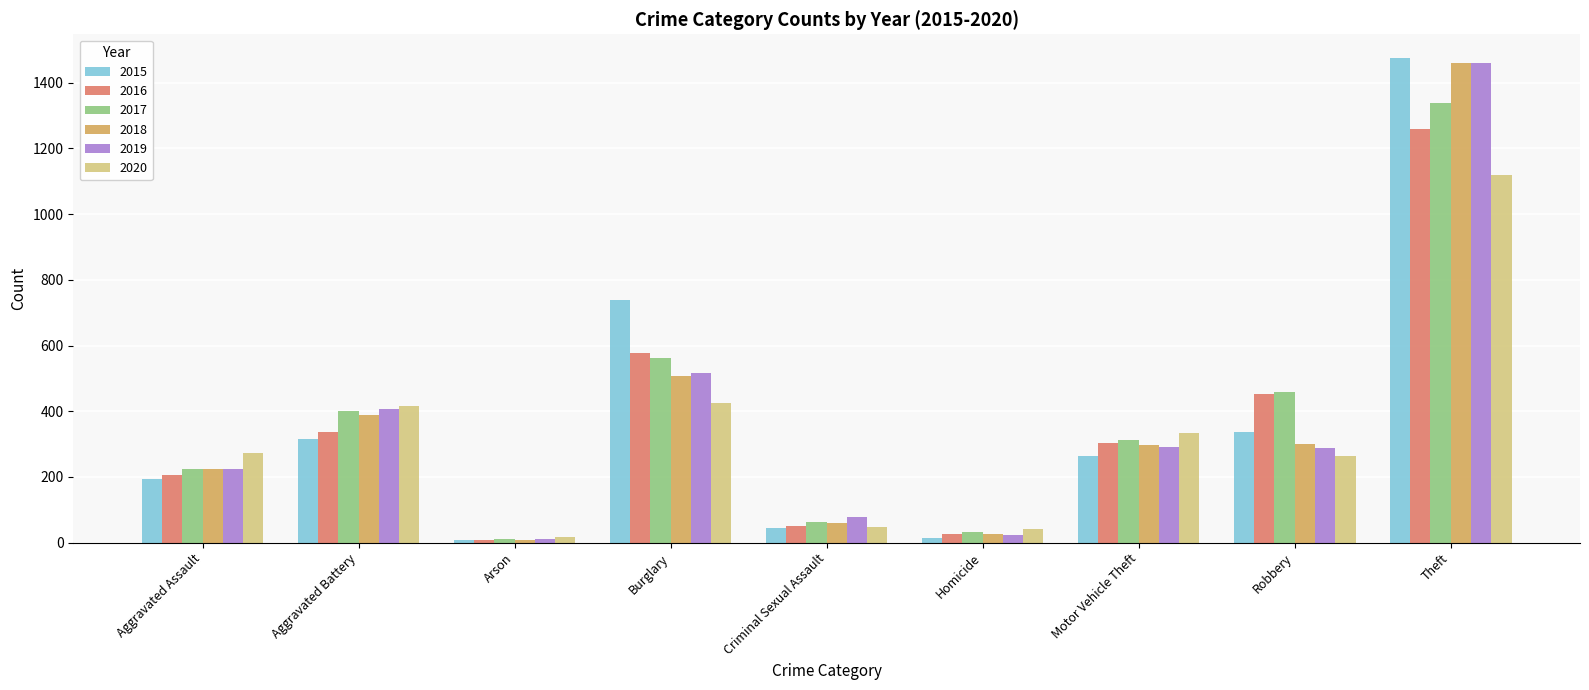

At which label is 2015 closest to 741?

Burglary